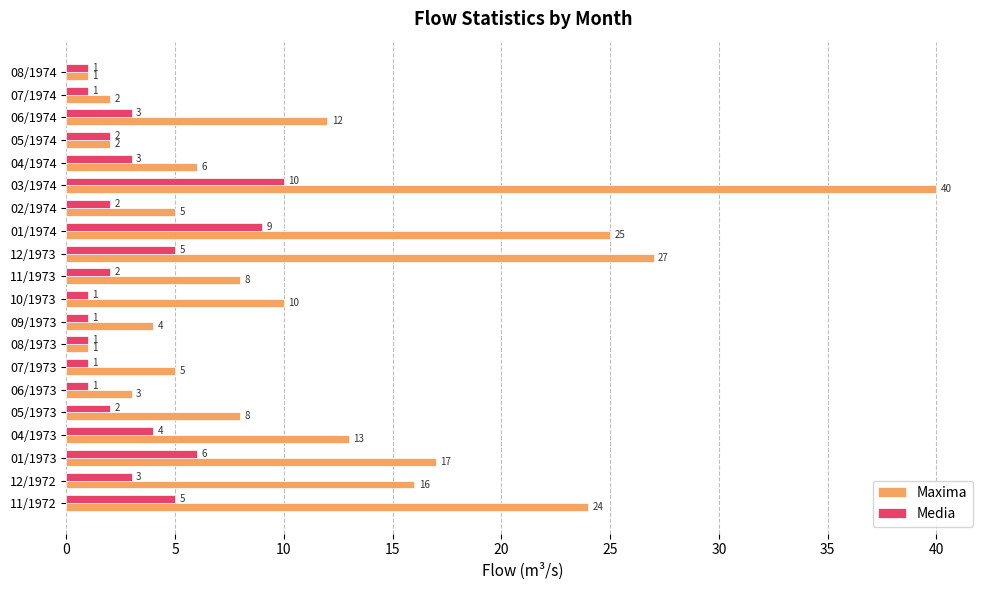

What is the sum of all Maxima values?

229